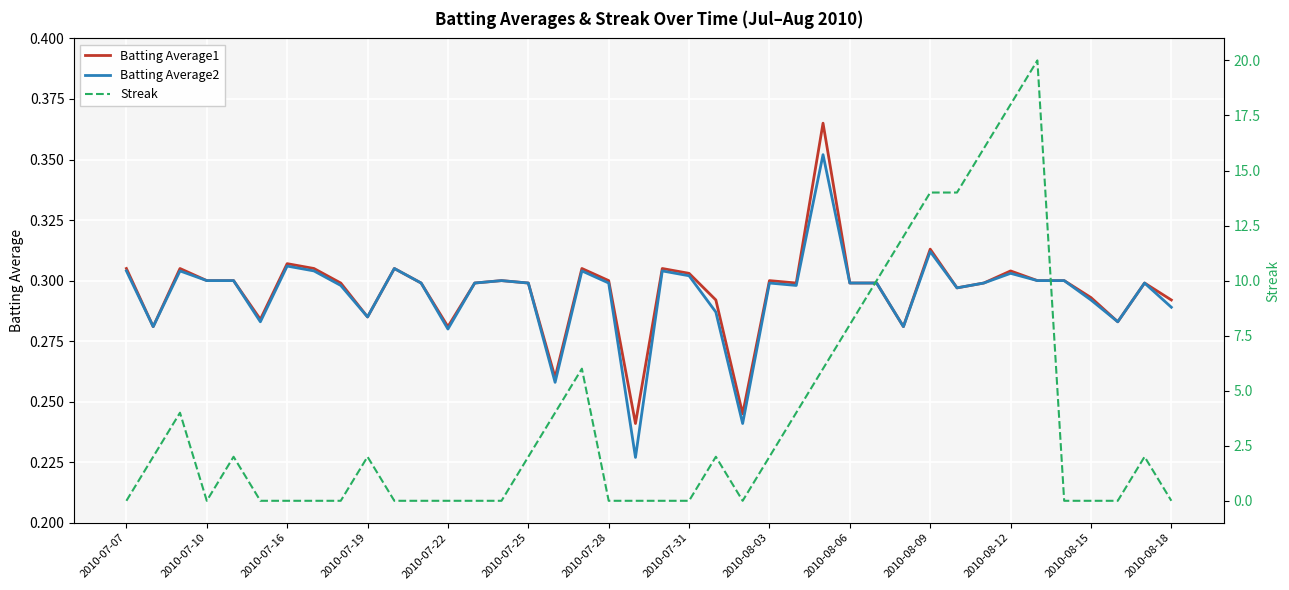

The Batting Average1 series shows 0.3 at 2010-08-03. True or false?

True